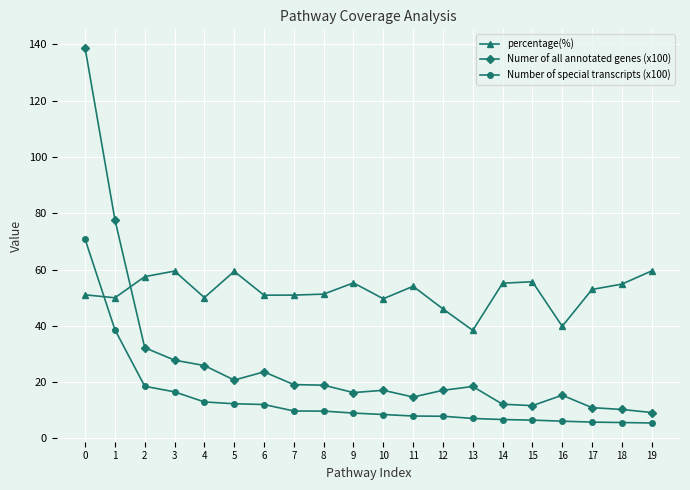

Read the percentage(%) value at 16.

39.8